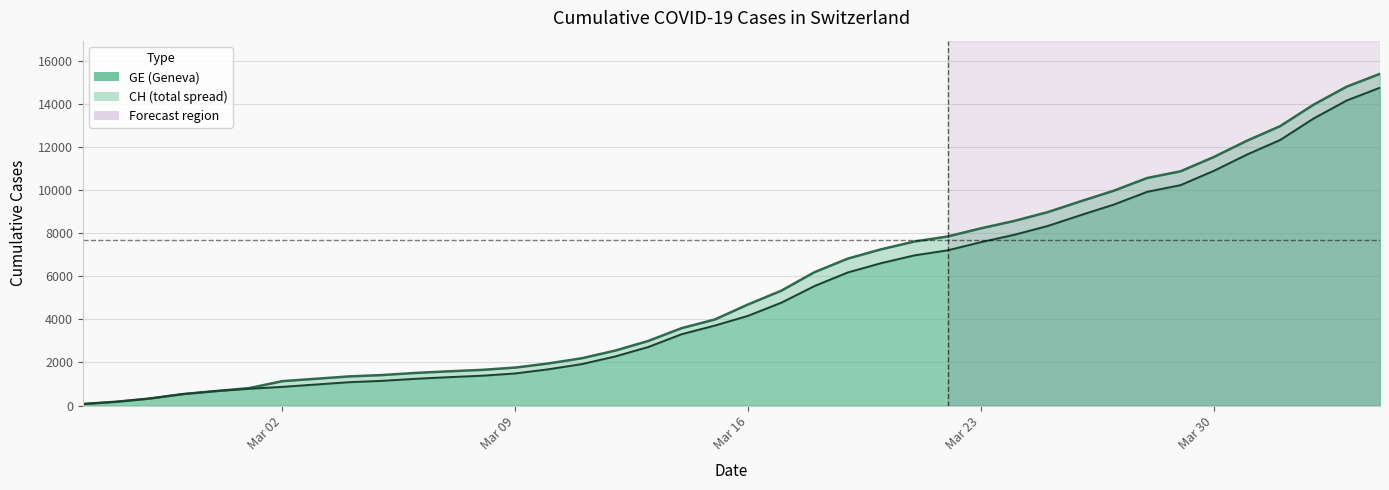

At which category does the chart reach its minimum across all series?

2020-02-25